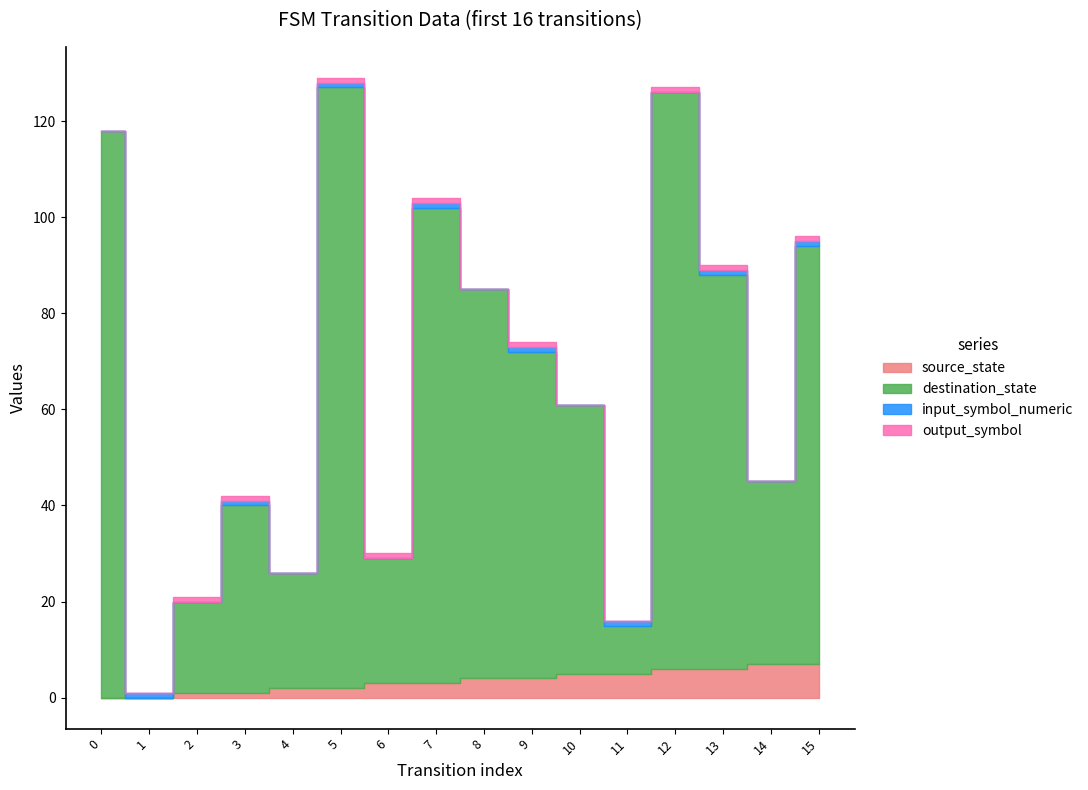

Where do output_symbol and input_symbol_numeric first cross each other?

1 and 2